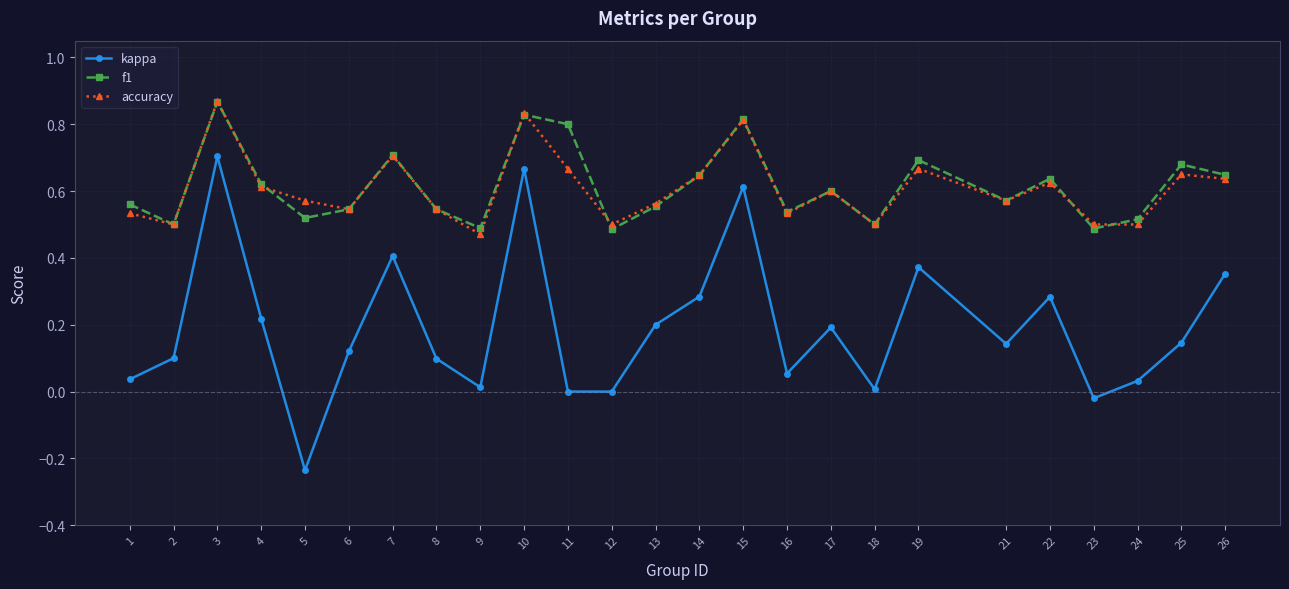

Count the number of categories in the chart.

25